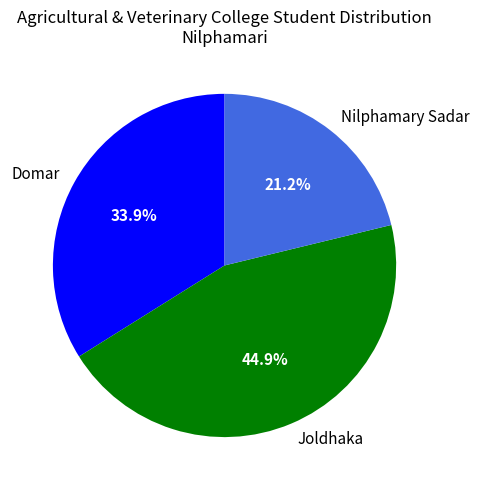

Is it true that Domar is 34% of the pie?

True